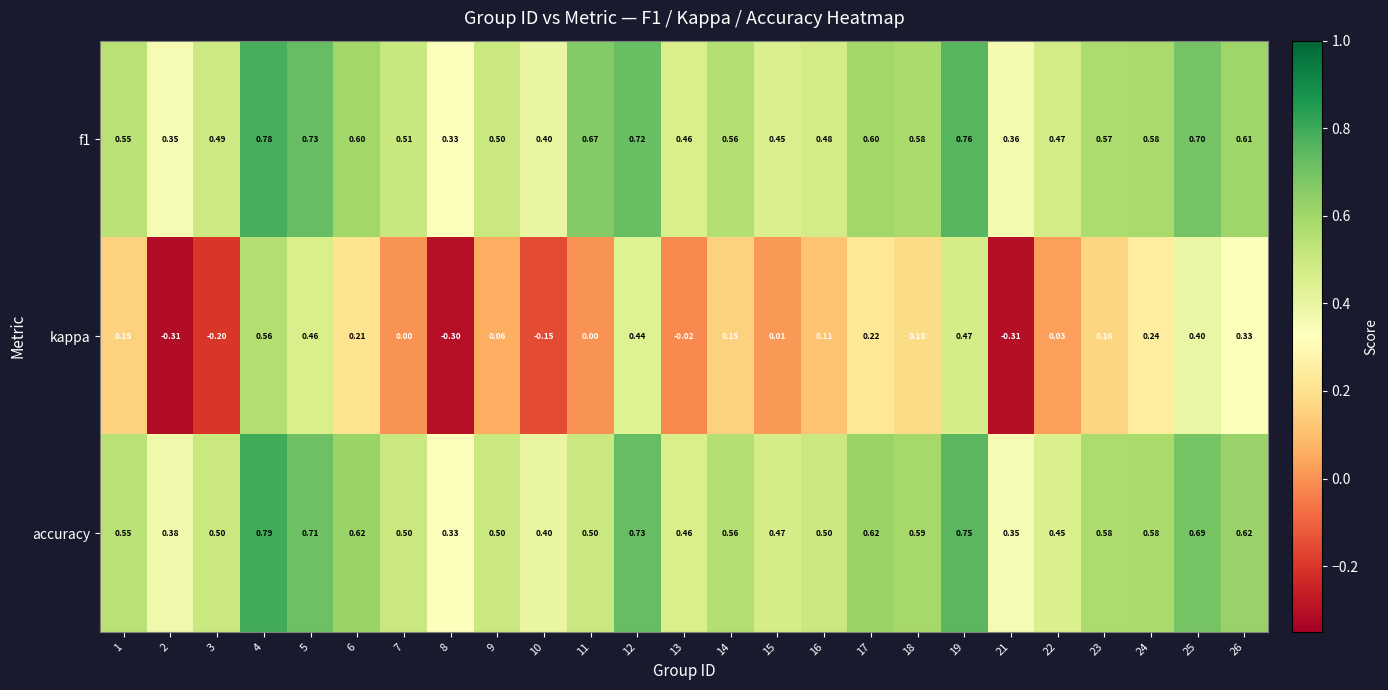

Rank the series at 22 from lowest to highest value.

kappa, accuracy, f1